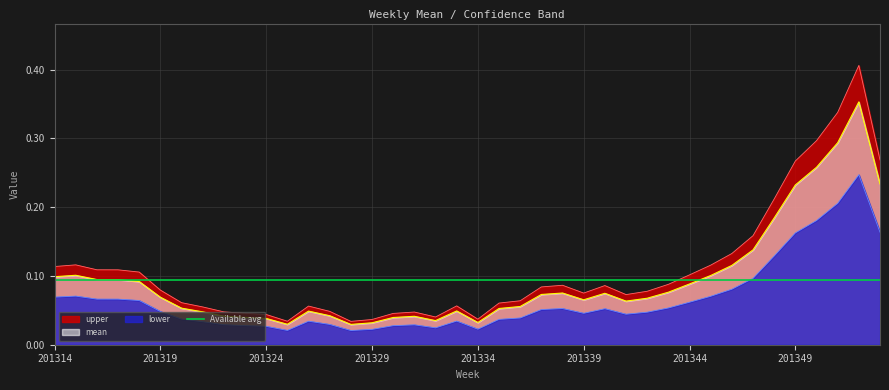

True or false: lower and upper cross at least once.

False